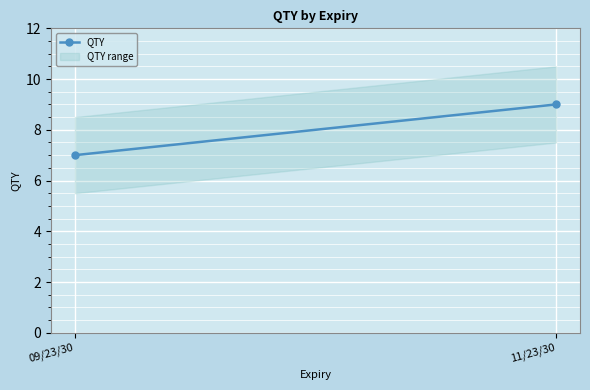

What is the label of the 1st point from the right?

11/23/30